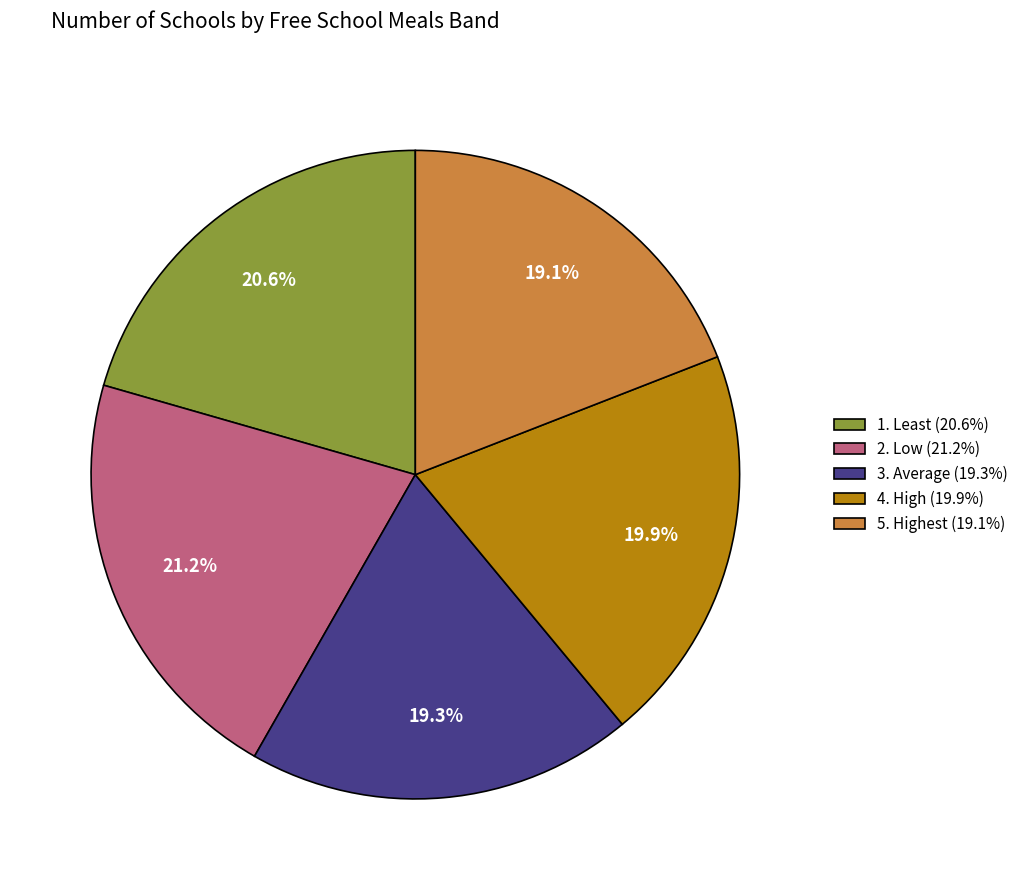

To the nearest percent, what is the difference between the largest and smallest slice percentages?

2%